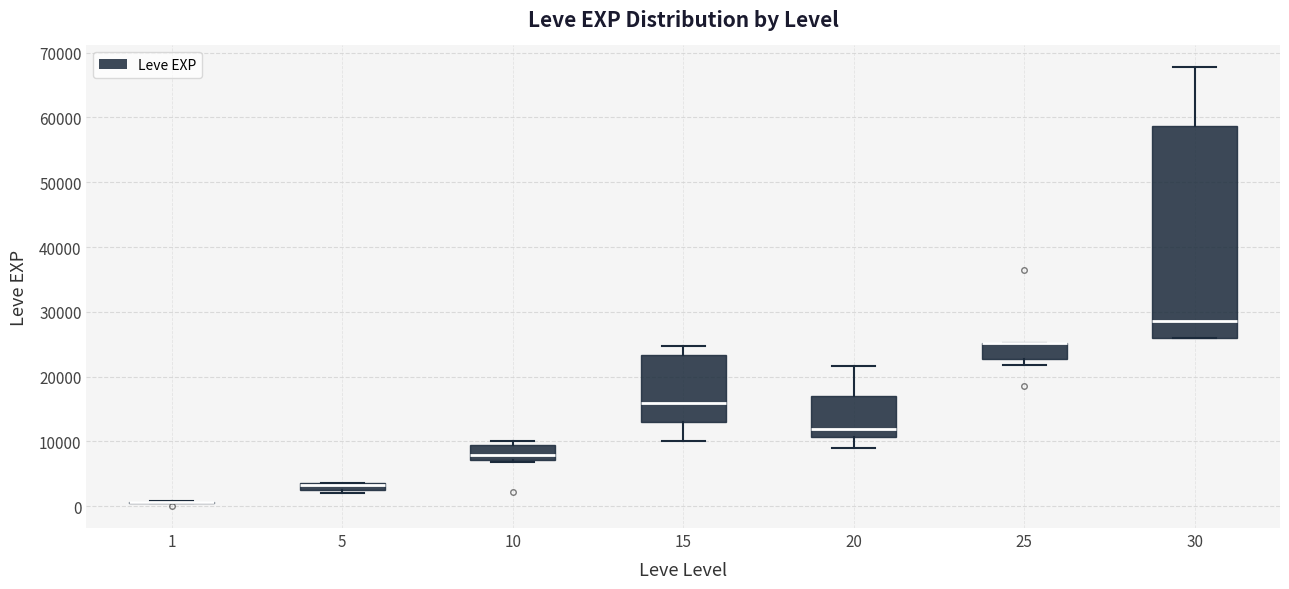

Comparing the boxes themselves (not the whiskers), which one is the tallest?

30